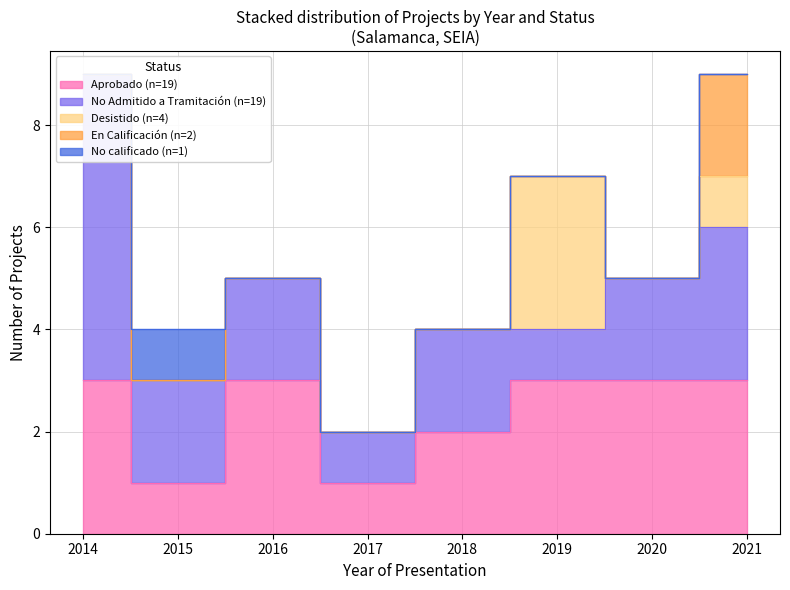

Is the value of Aprobado at 2021 greater than the value of Desistido at 2018?

Yes